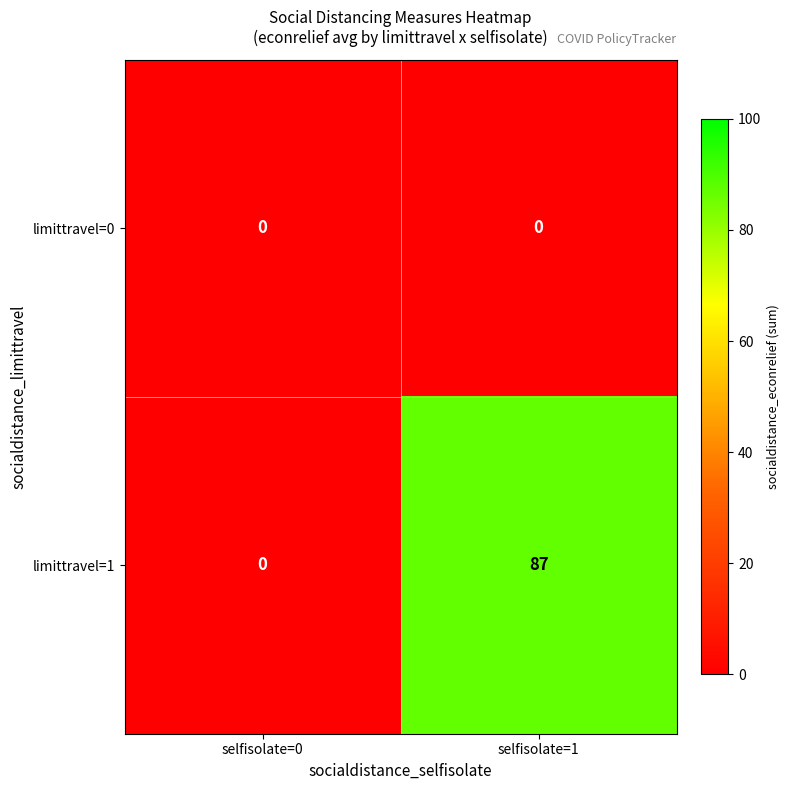

Reading right to left, what are all the values shown in this chart?

limittravel=0: selfisolate=1=0	selfisolate=0=0
limittravel=1: selfisolate=1=87	selfisolate=0=0